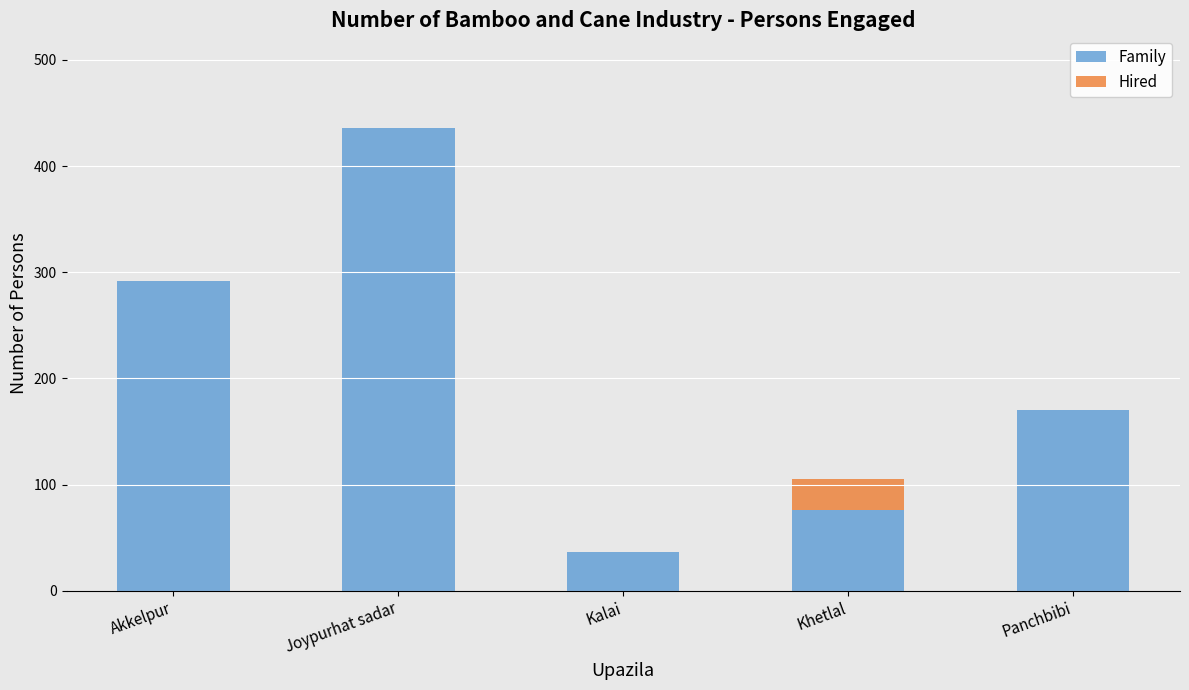

Reading left to right, list the values for the Family series.

Akkelpur=292	Joypurhat sadar=436	Kalai=37	Khetlal=76	Panchbibi=170